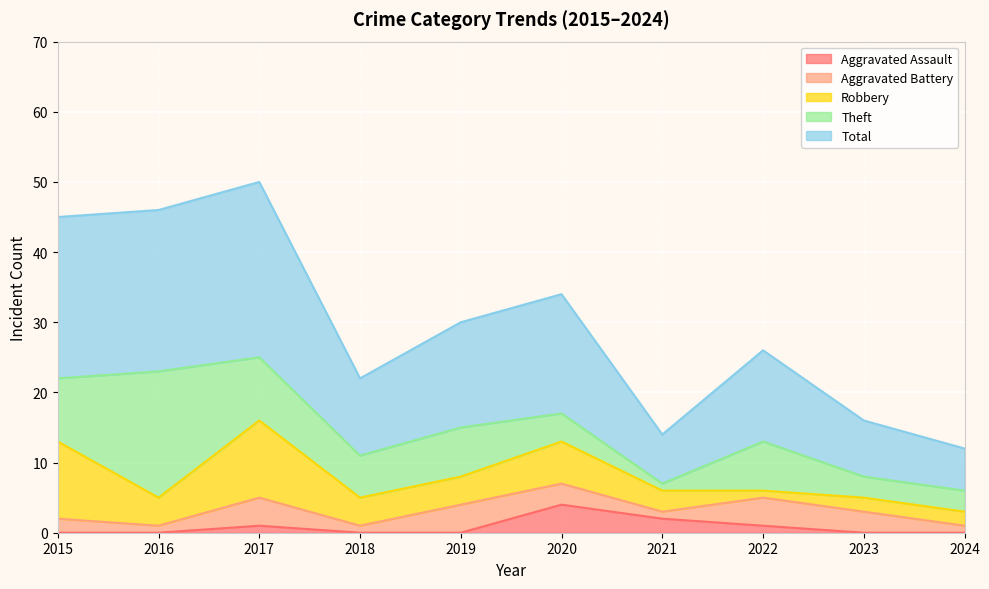

Which category has the highest value across all series?

2017